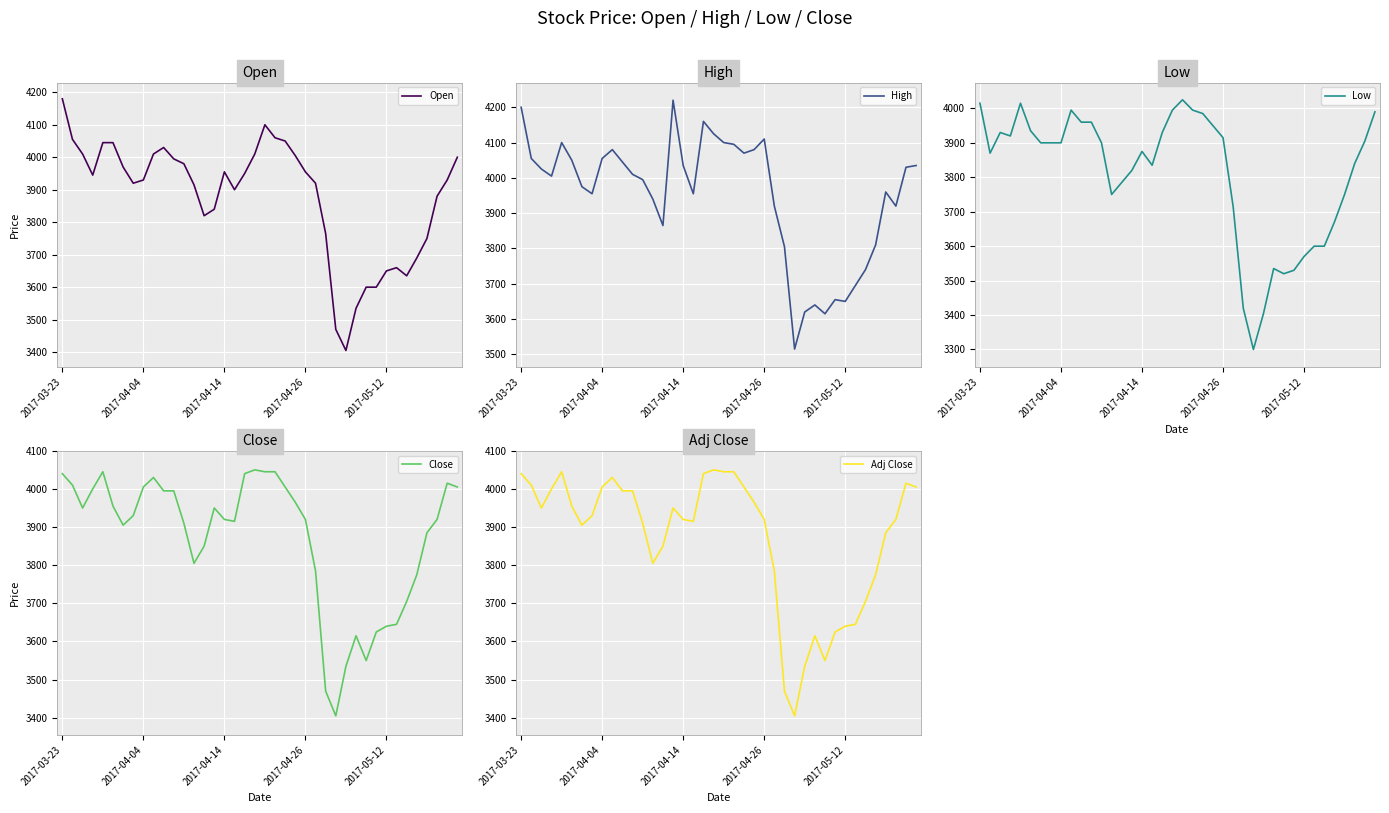

What position from the left is 36?

37